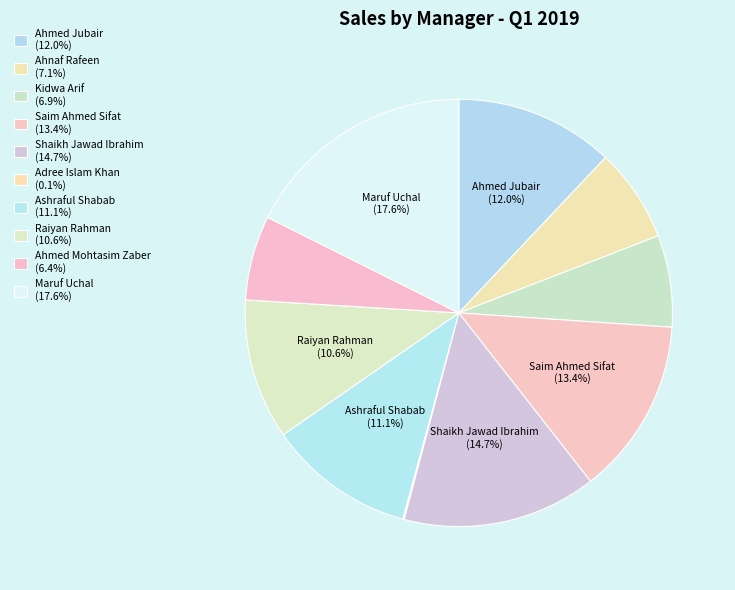

Approximately how many times larger is the value at Raiyan Rahman compared to Kidwa Arif?

1.5